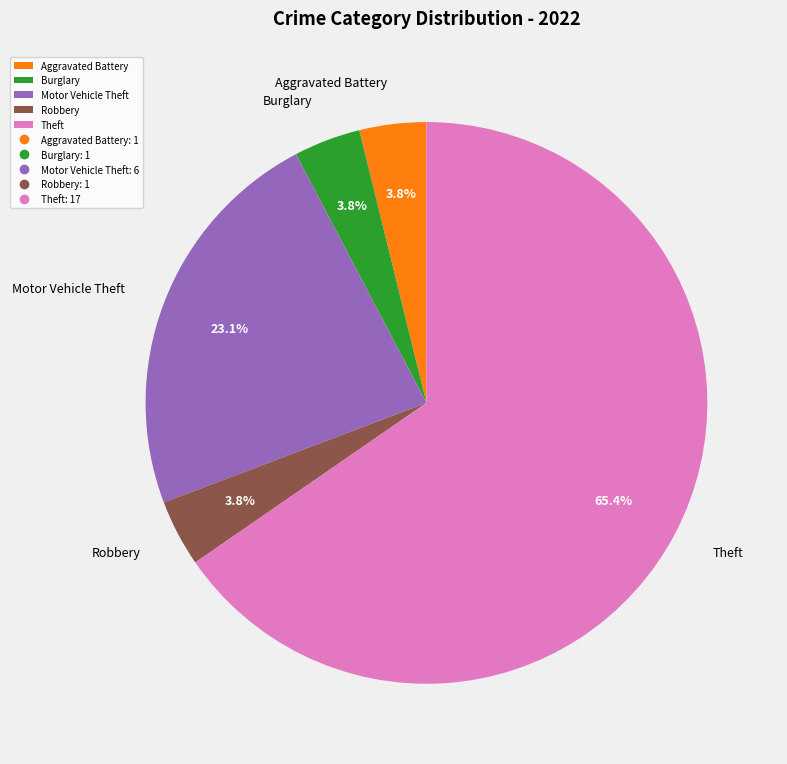

Which category has the biggest portion of the pie?

Theft